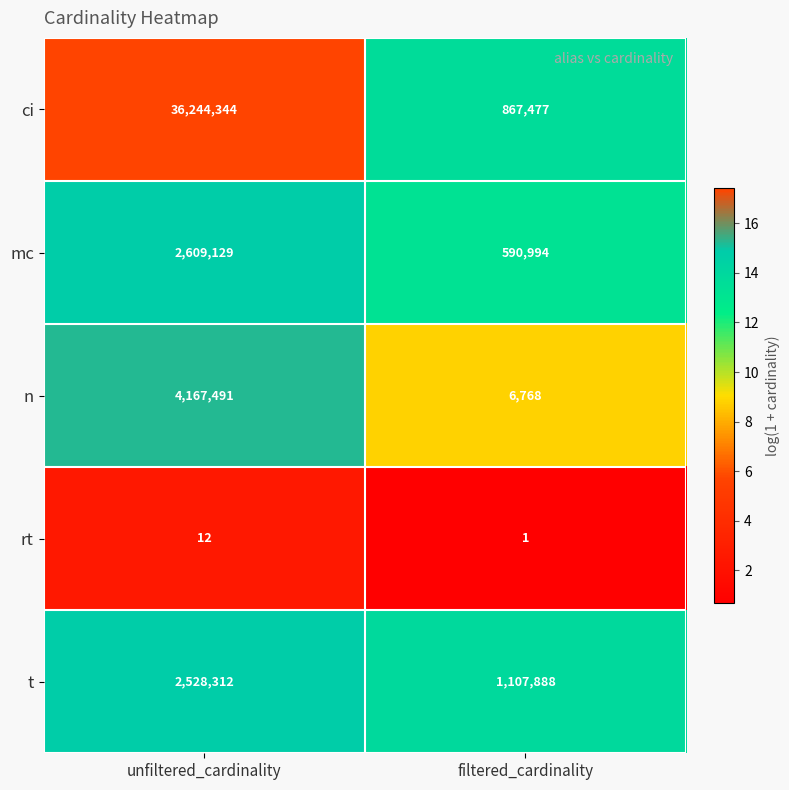

At which label is n closest to 2087129?

filtered_cardinality